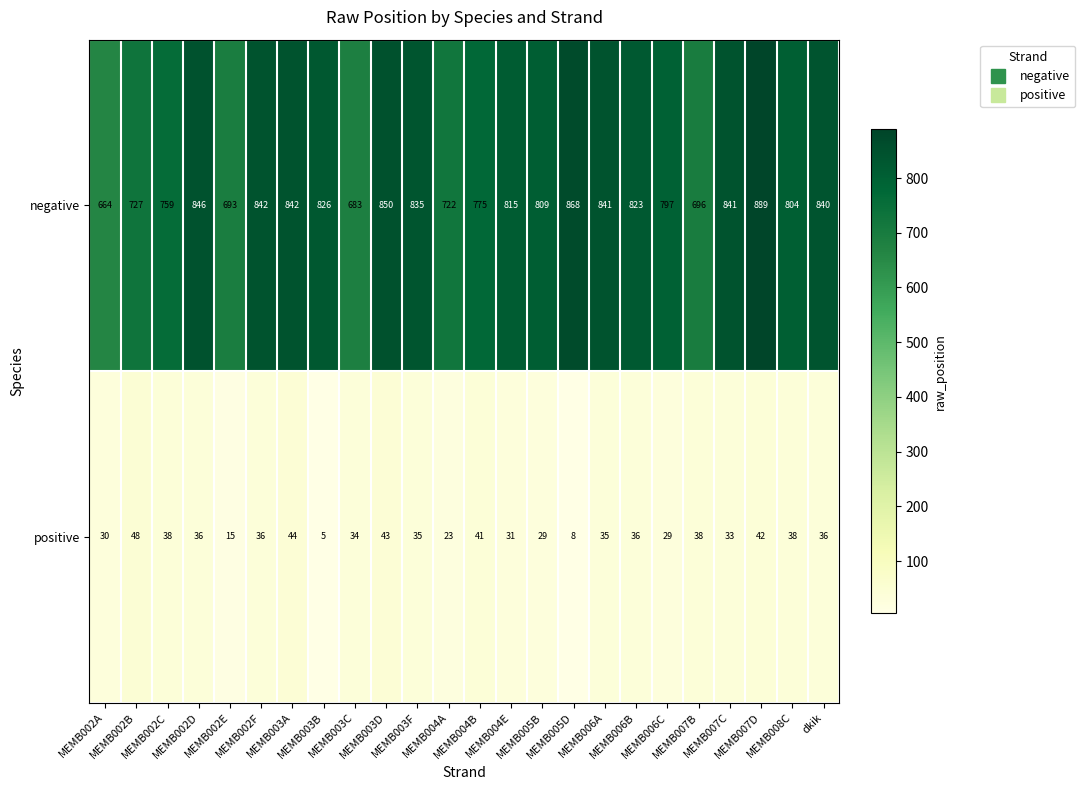

What is the average value of the positive series?

33